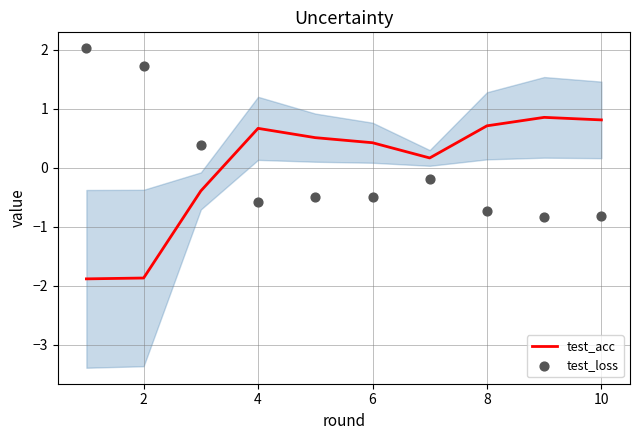

Which series has the largest Y range (max minus min)?

test_loss